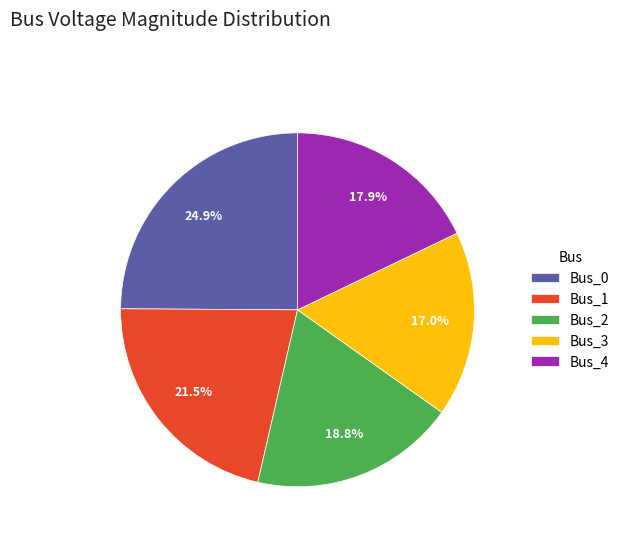

To the nearest percent, what portion does Bus_3 represent?

17%